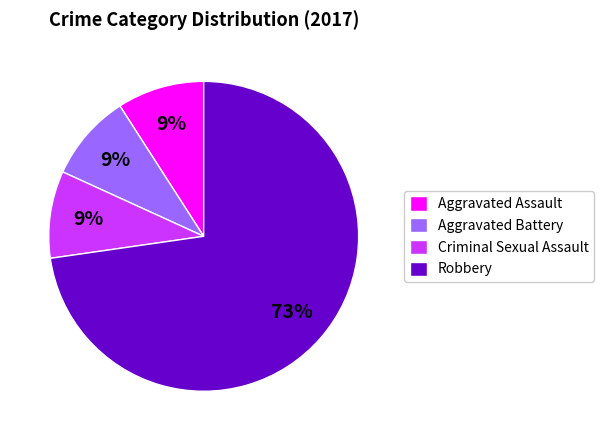

The Criminal Sexual Assault slice represents 9% of the pie. True or false?

True